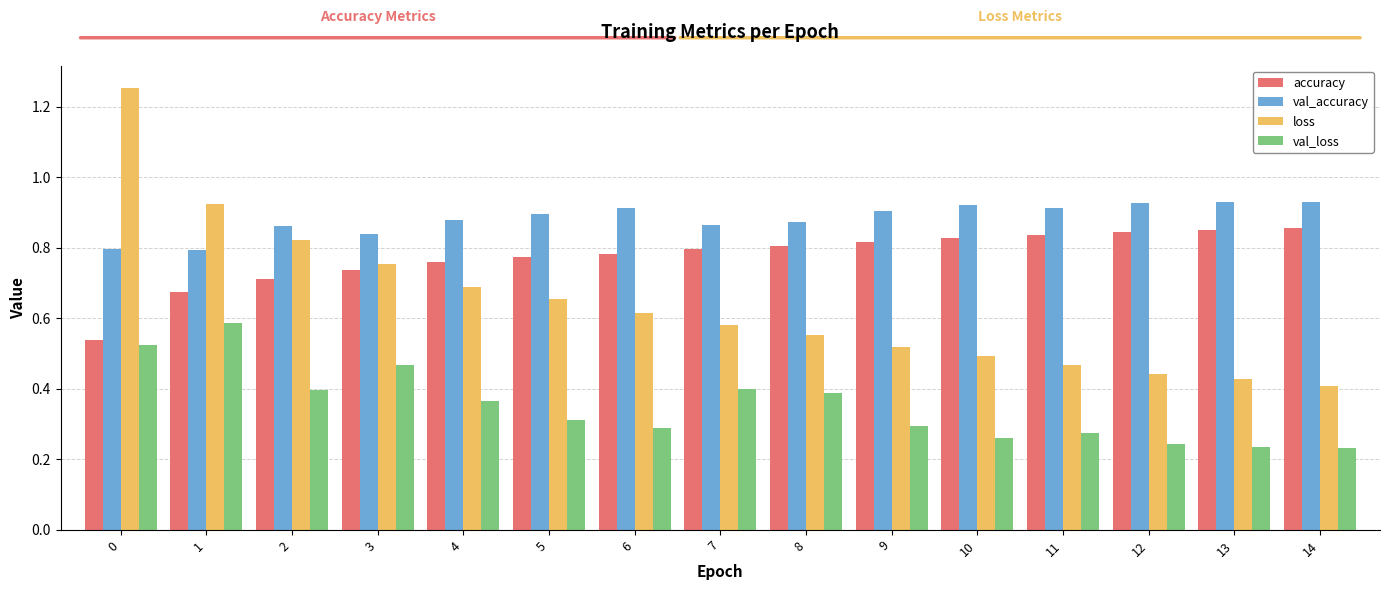

Which series has the largest range (max minus min)?

loss